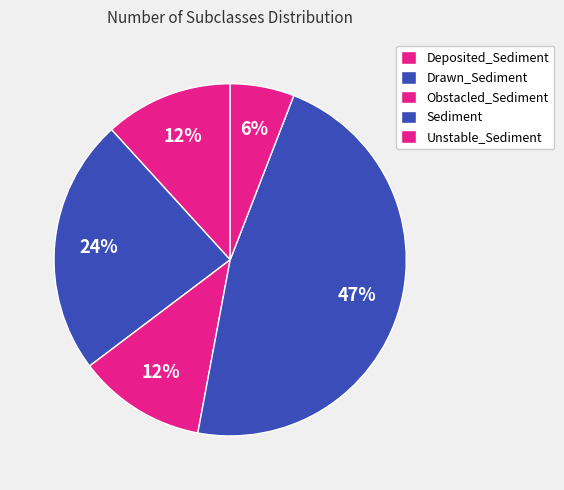

How many slices are in this pie chart?

5